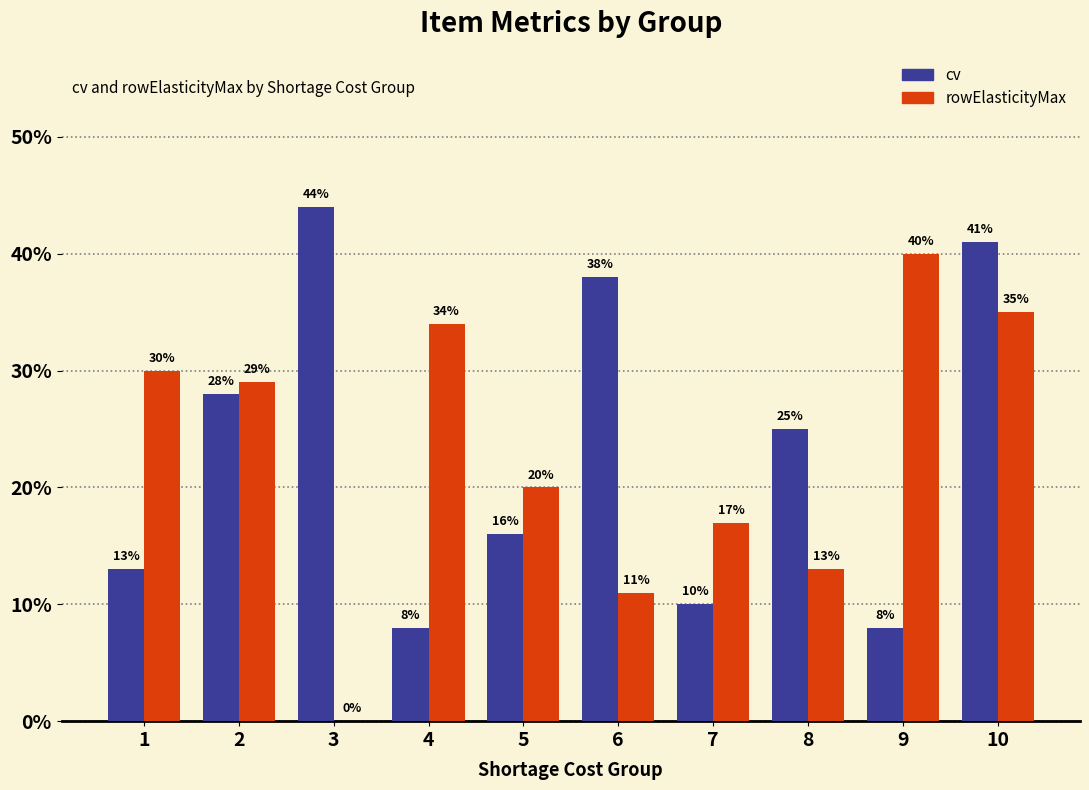

What are all the series names shown in the legend?

cv, rowElasticityMax